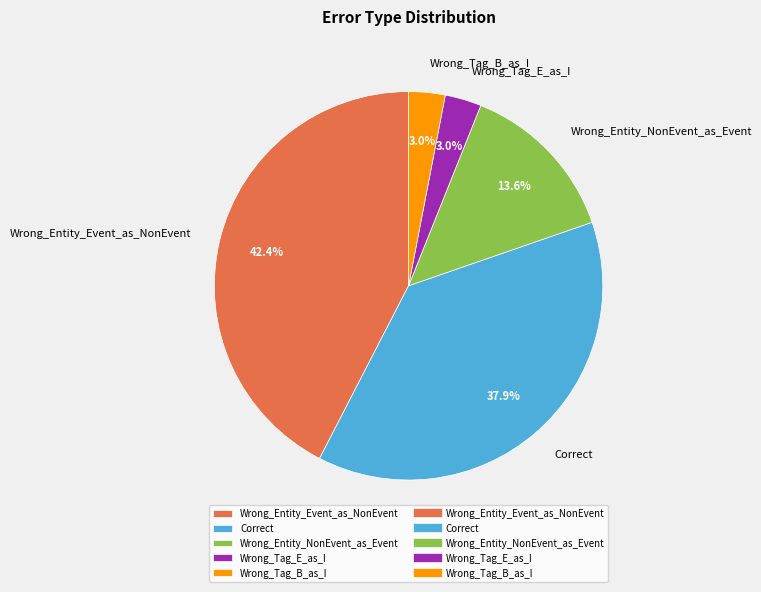

Which category has the biggest portion of the pie?

Wrong_Entity_Event_as_NonEvent